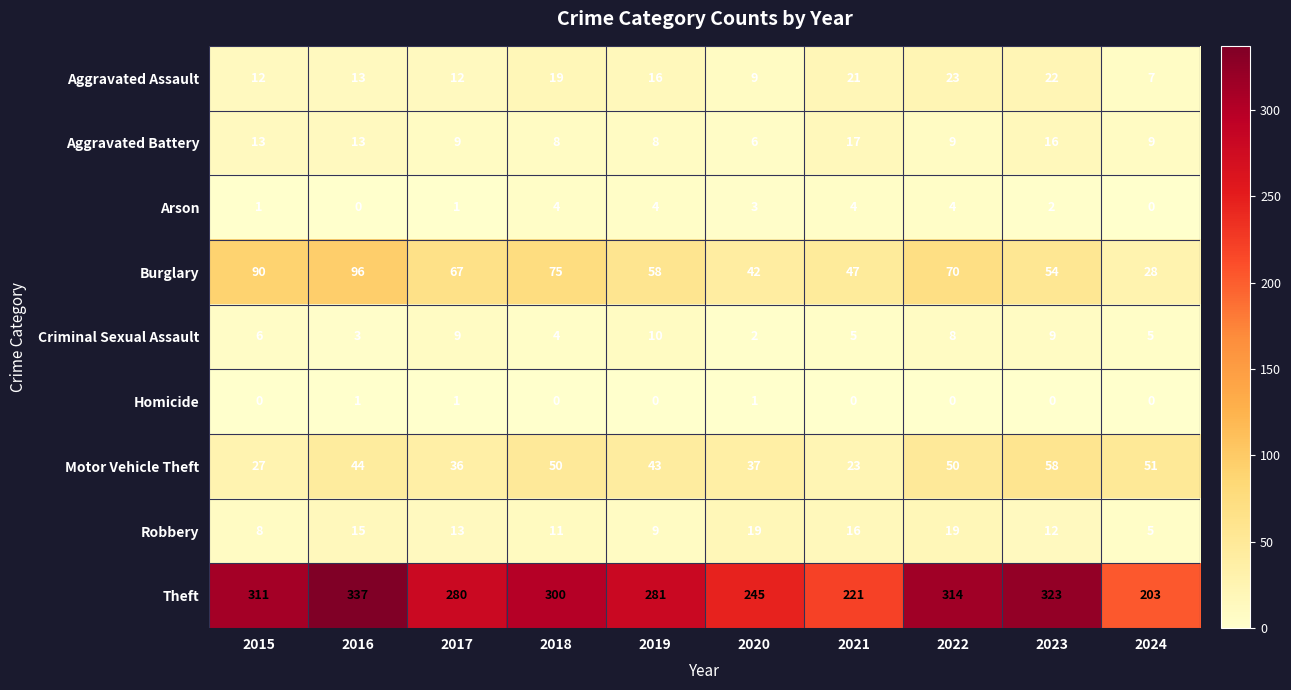

List the series in order of their peak value, lowest first.

Homicide, Arson, Criminal Sexual Assault, Aggravated Battery, Robbery, Aggravated Assault, Motor Vehicle Theft, Burglary, Theft